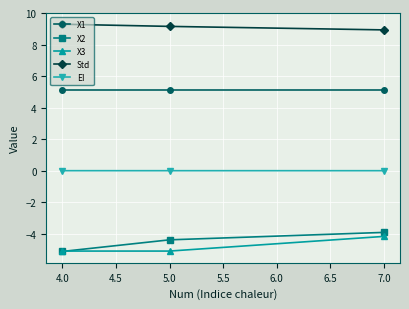

What is the greatest value displayed?

9.3